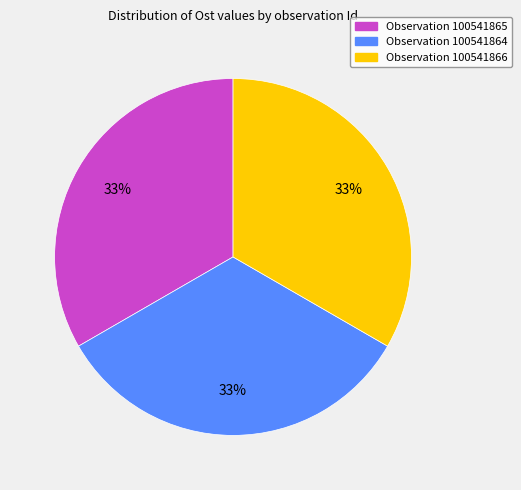

Does any single category account for the majority?

No